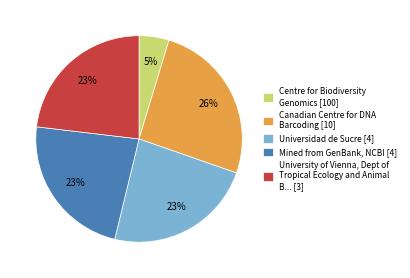

Is there any slice that represents more than half of the pie?

No